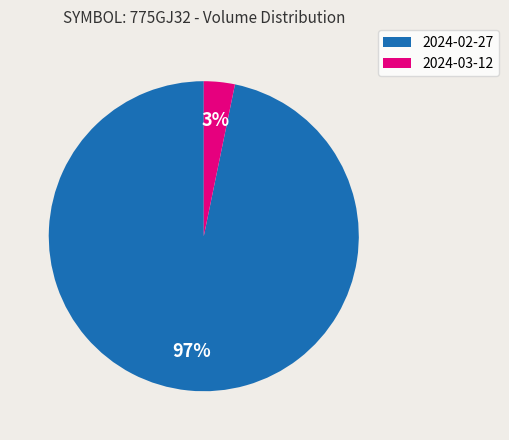

To the nearest percent, what is the average slice percentage?

50%